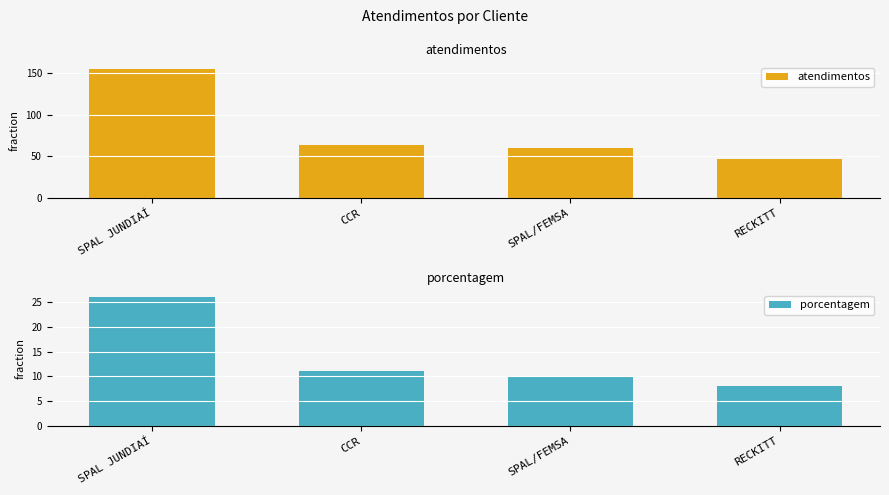

What position from the left is RECKITT?

4